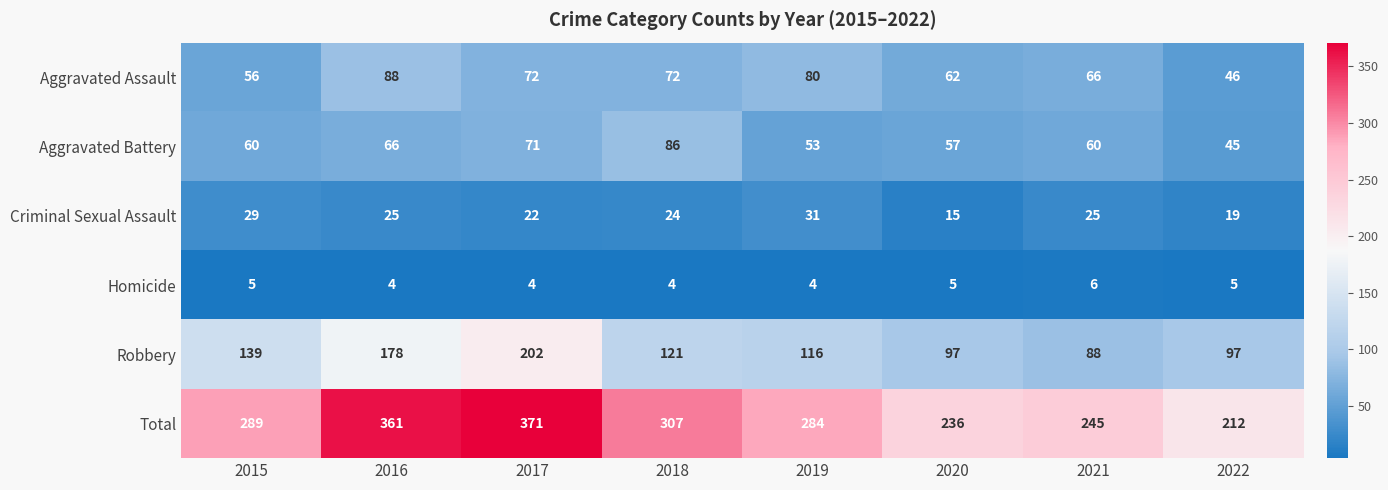

True or false: Aggravated Assault has a value of 30 at 2015.

False